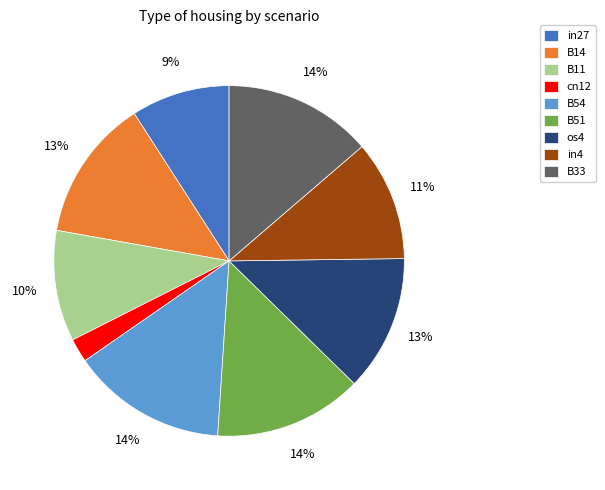

True or false: B54 accounts for 14% of the total.

True